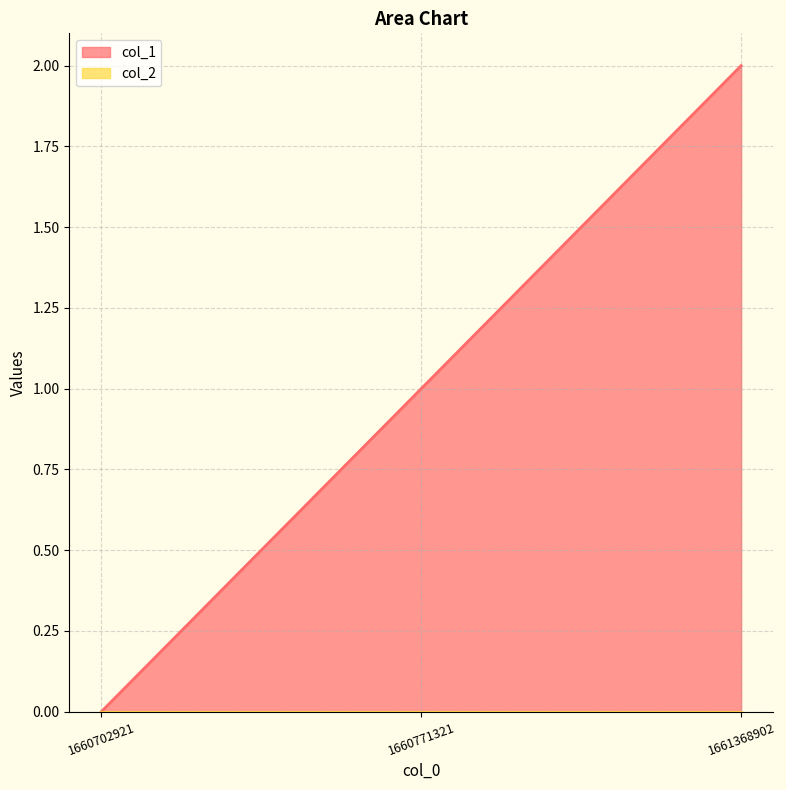

What is the sum of all values?

3